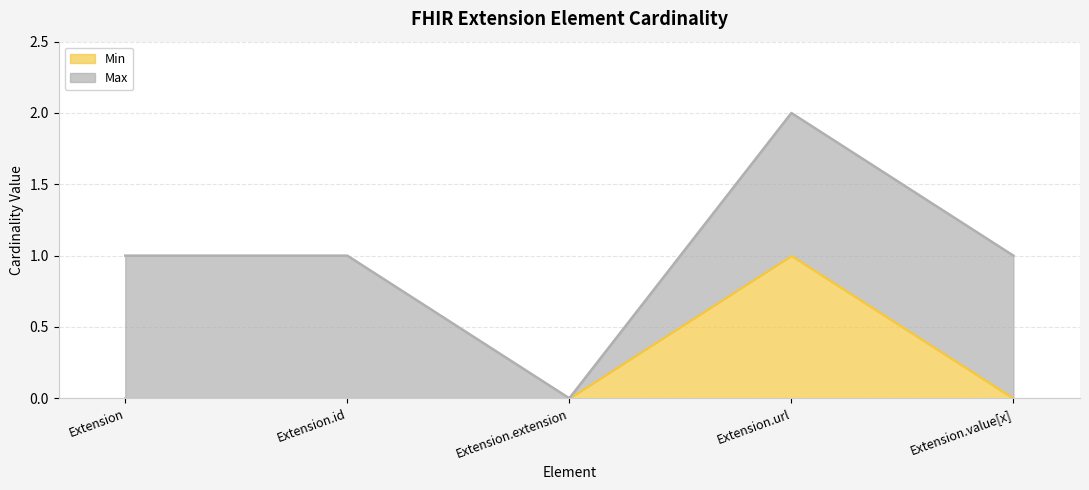

How many data points does each series have?

5